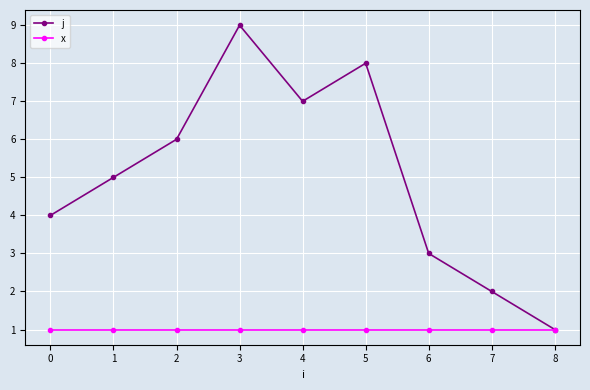

Read the x value at 4.

1